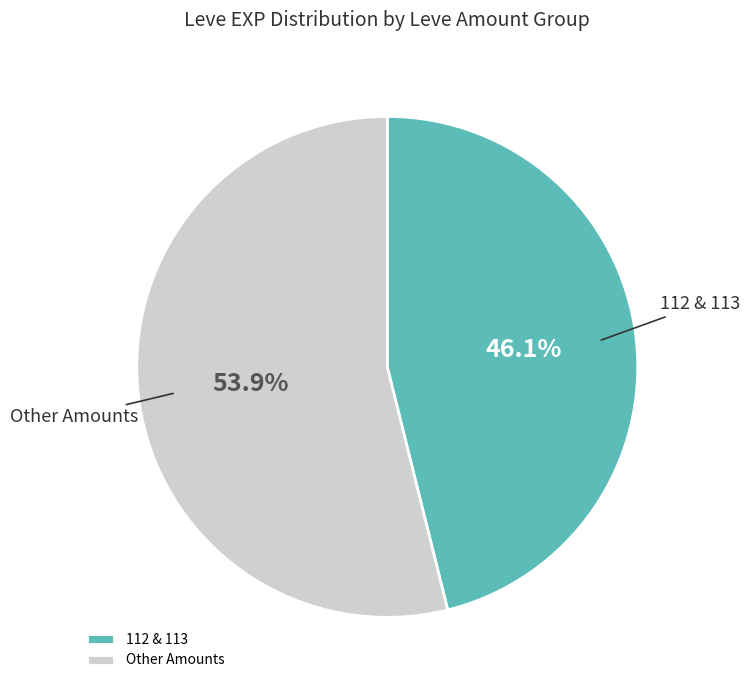

Rank the categories by value from lowest to highest.

112 & 113, Other Amounts